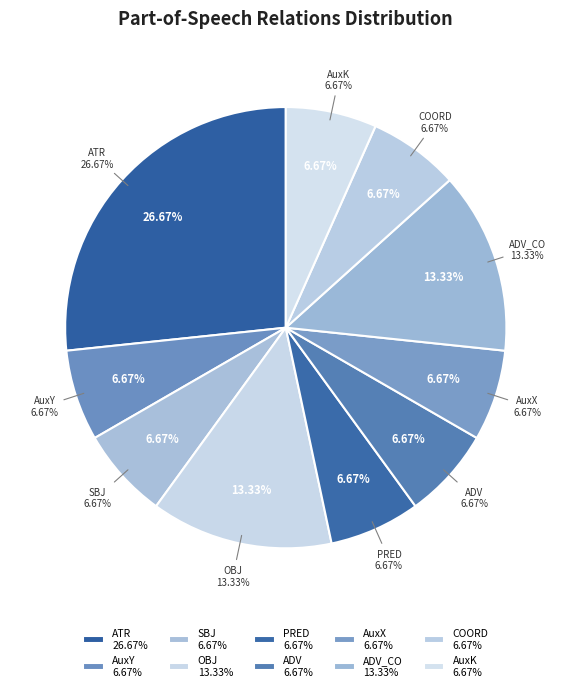

True or false: AuxK accounts for 1% of the total.

False